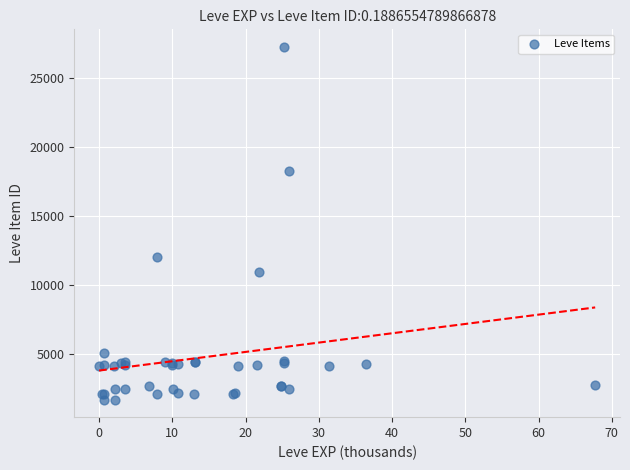

What Y value in the scatter plot is closest to 14448?

12018